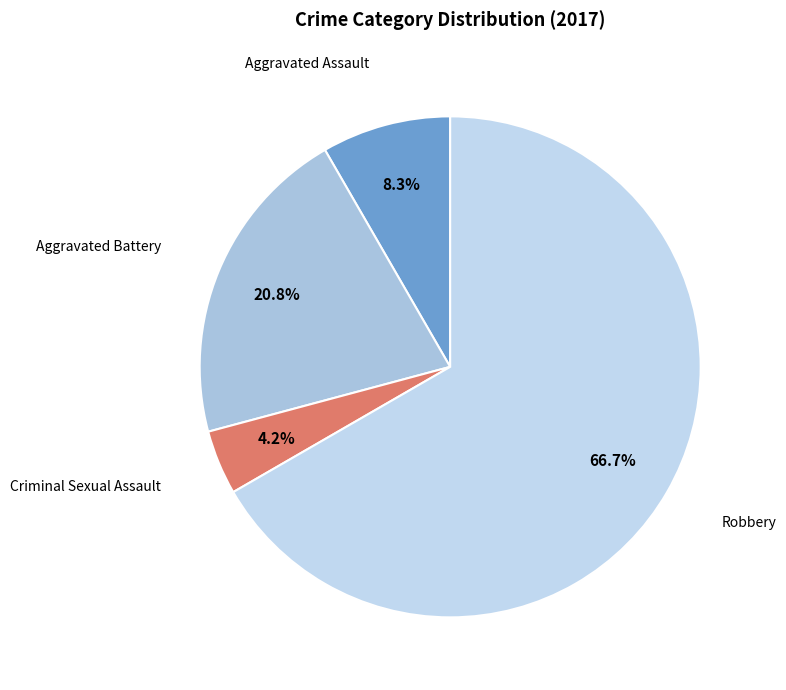

Approximately how many times larger is the value at Aggravated Assault compared to Aggravated Battery?

0.4